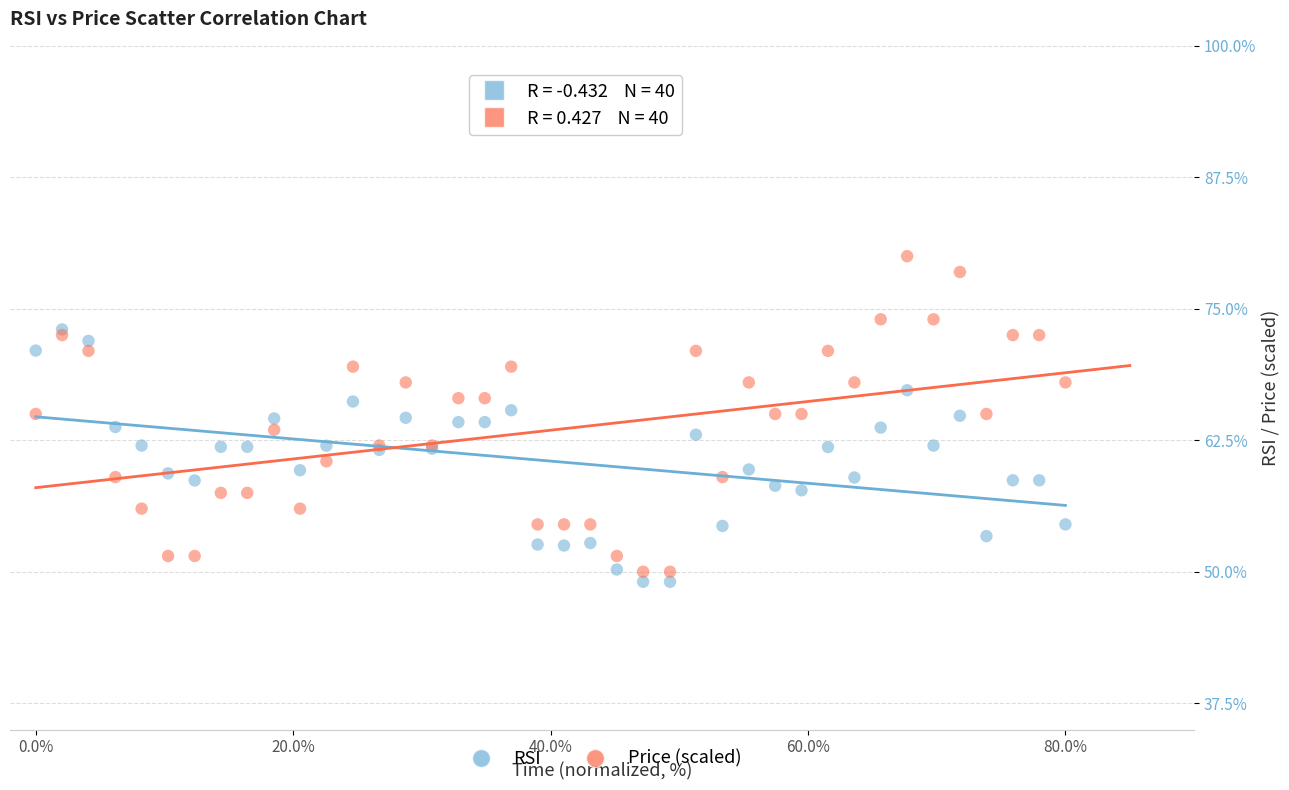

Which series contains the highest Y value?

Price (scaled)